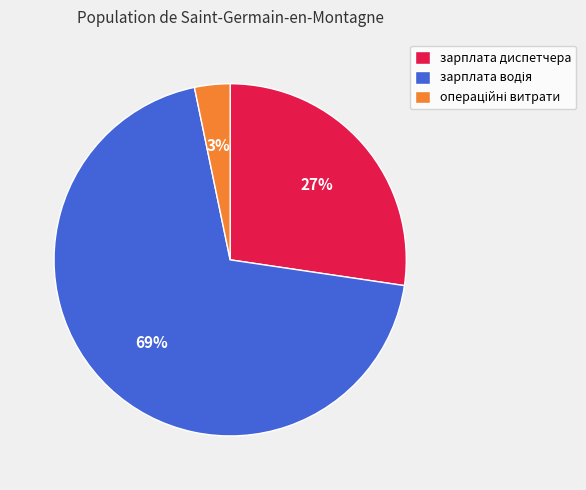

How many segments does this pie chart have?

3